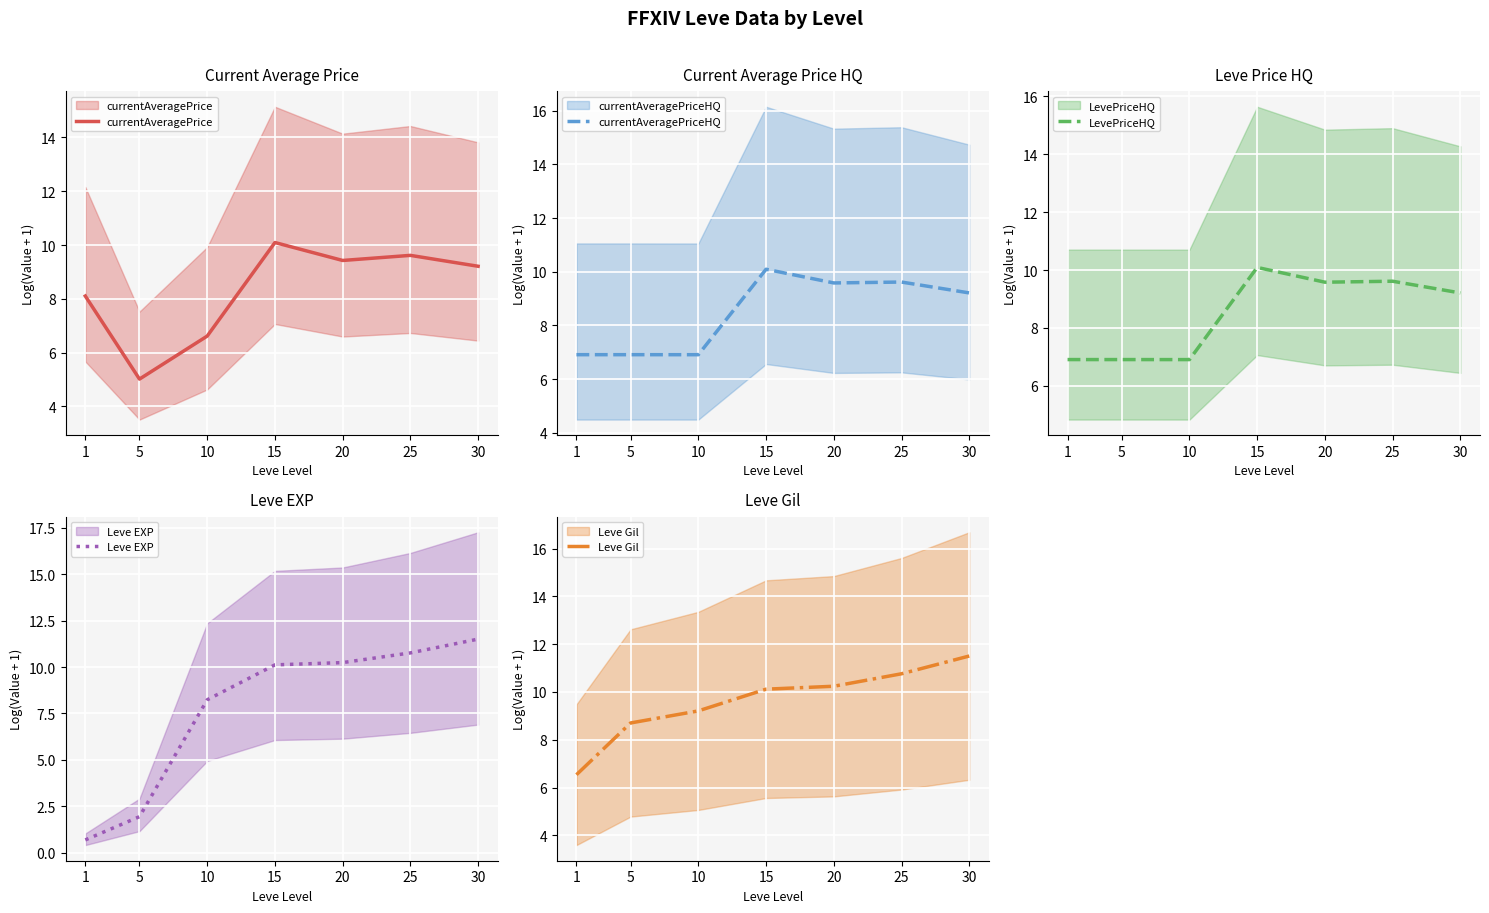

What is the difference between the maximum and minimum values in the currentAveragePriceHQ series?

3.2